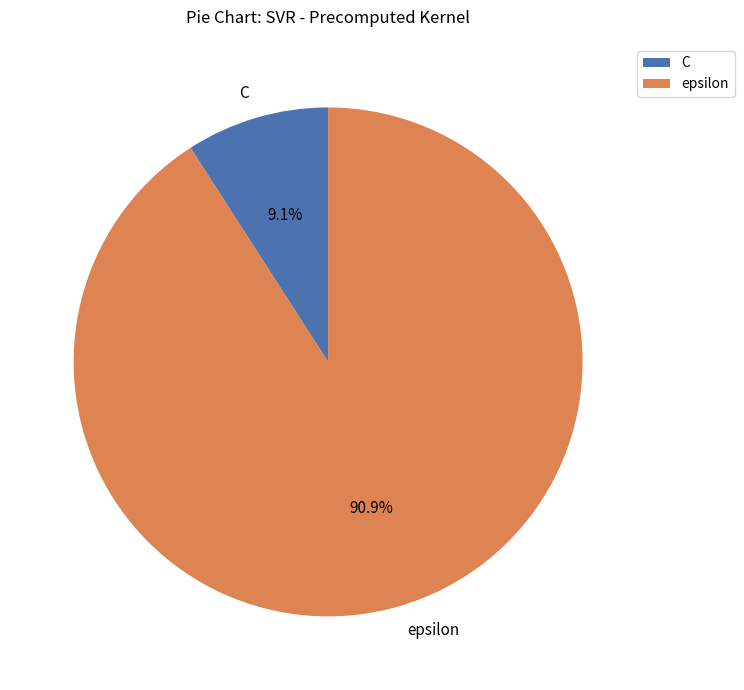

True or false: C accounts for 9% of the total.

True